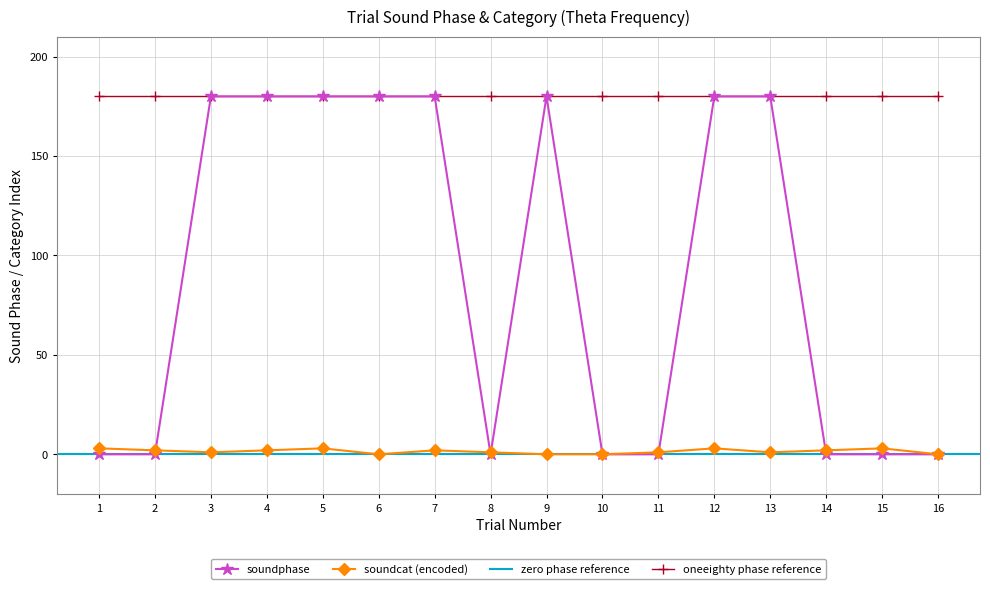

Which category has the highest value in the soundcat_numeric series?

1